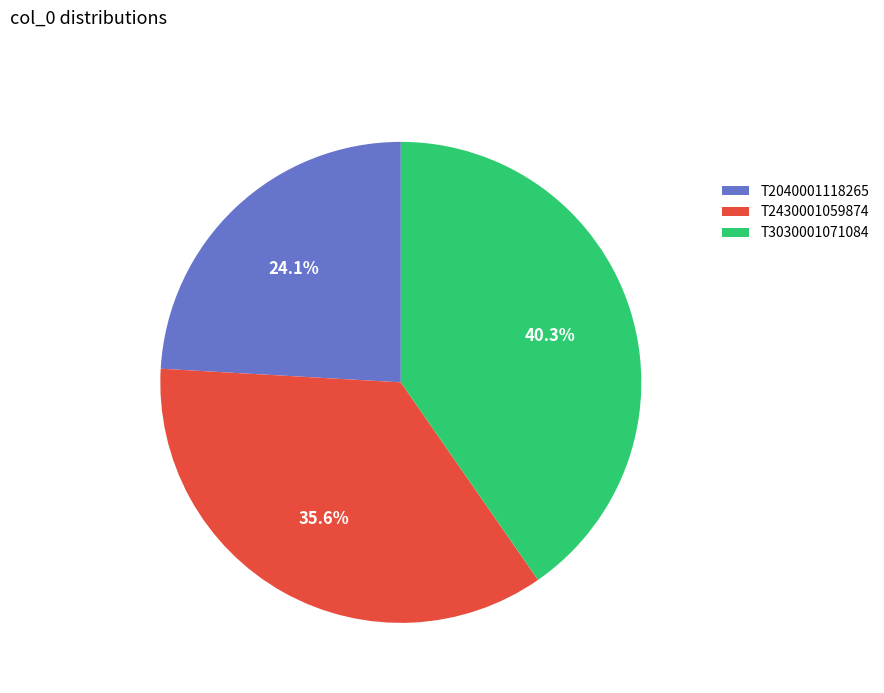

Which category has the biggest portion of the pie?

T3030001071084